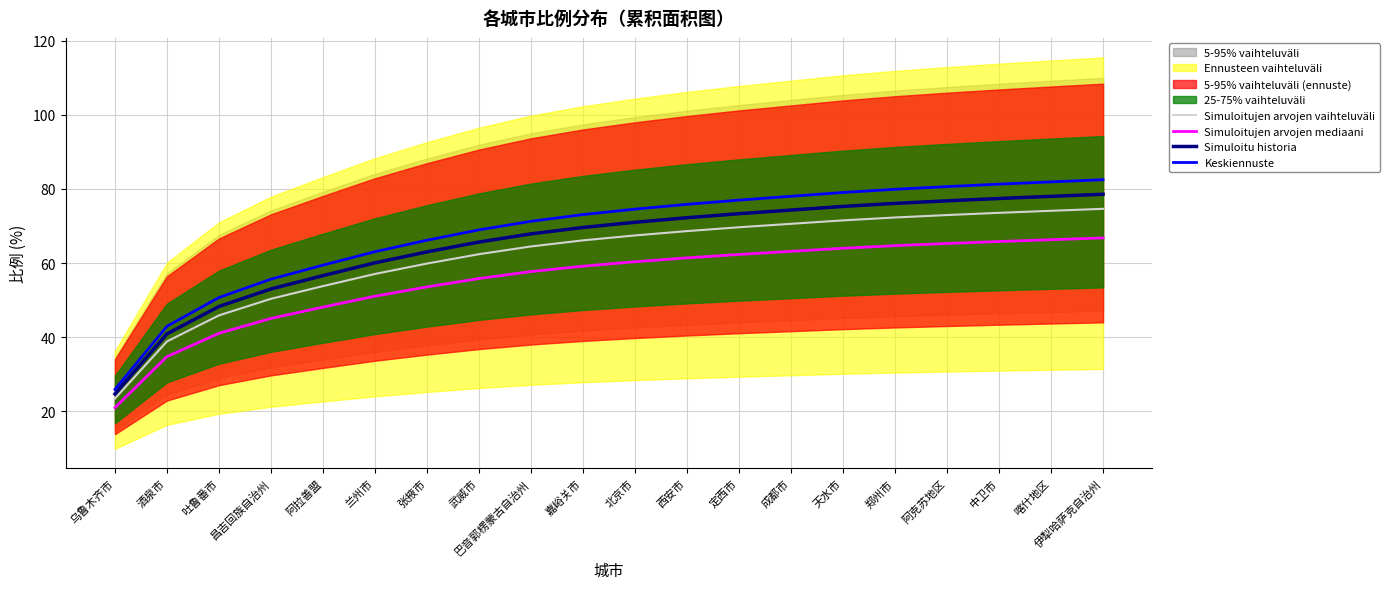

Read the Keskiennuste value at 喀什地区.

81.9